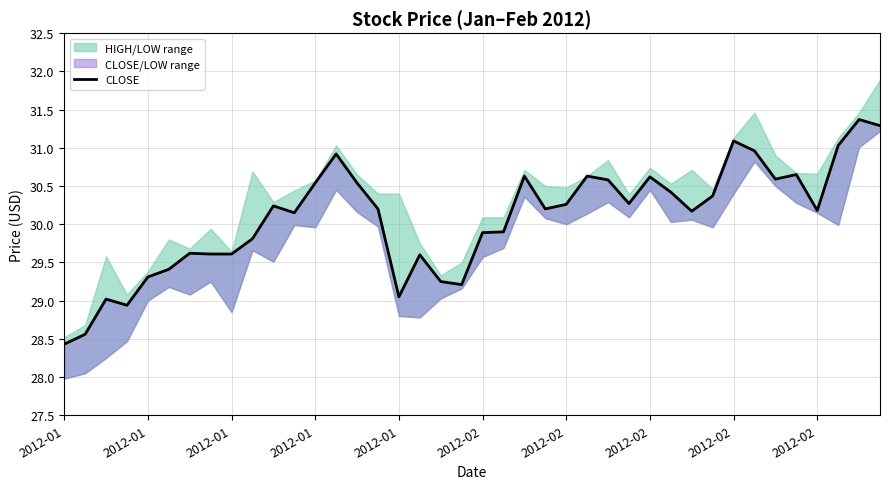

How many lines are shown in the chart?

1